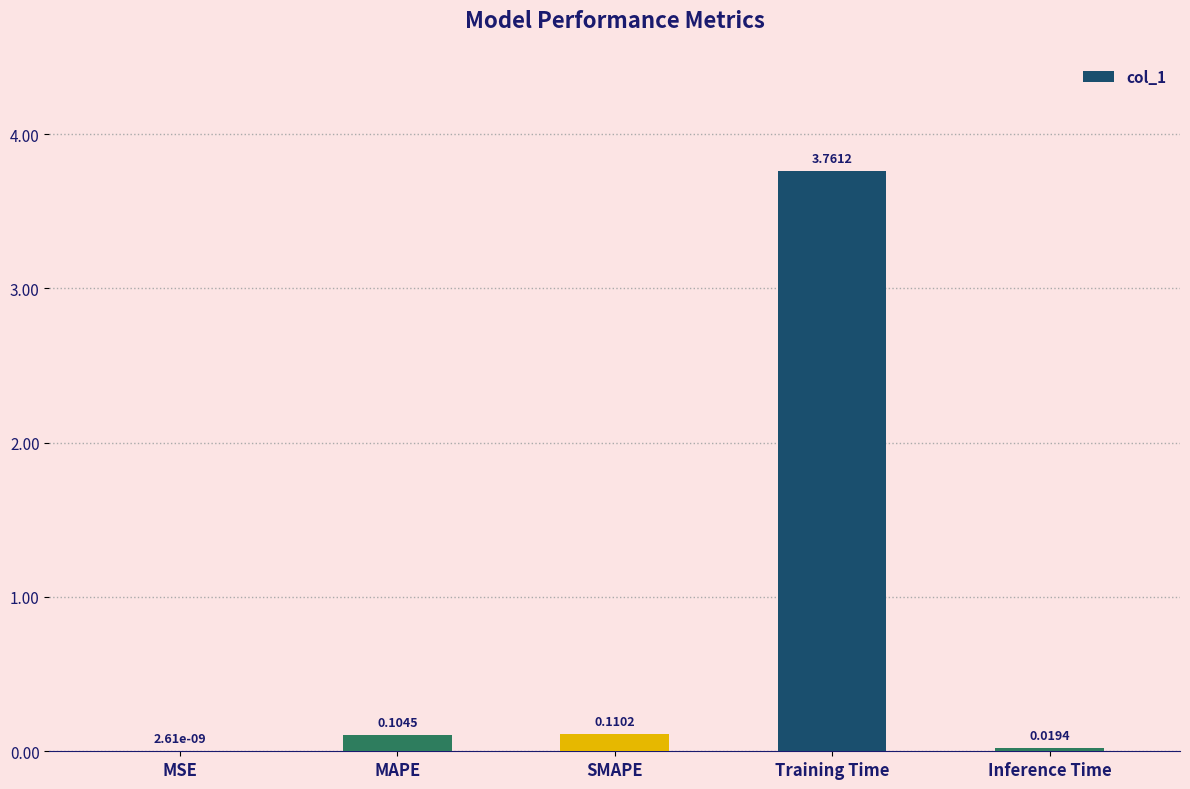

What is the sum of all values?

4.0